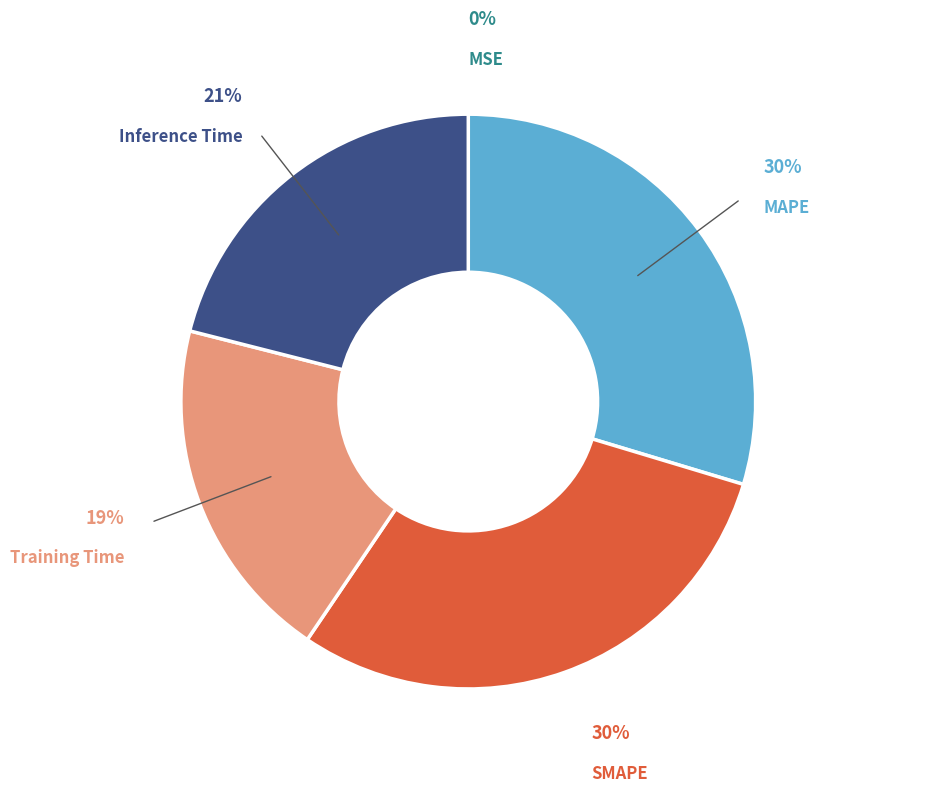

Is the sum of MAPE and Inference Time greater than half?

Yes